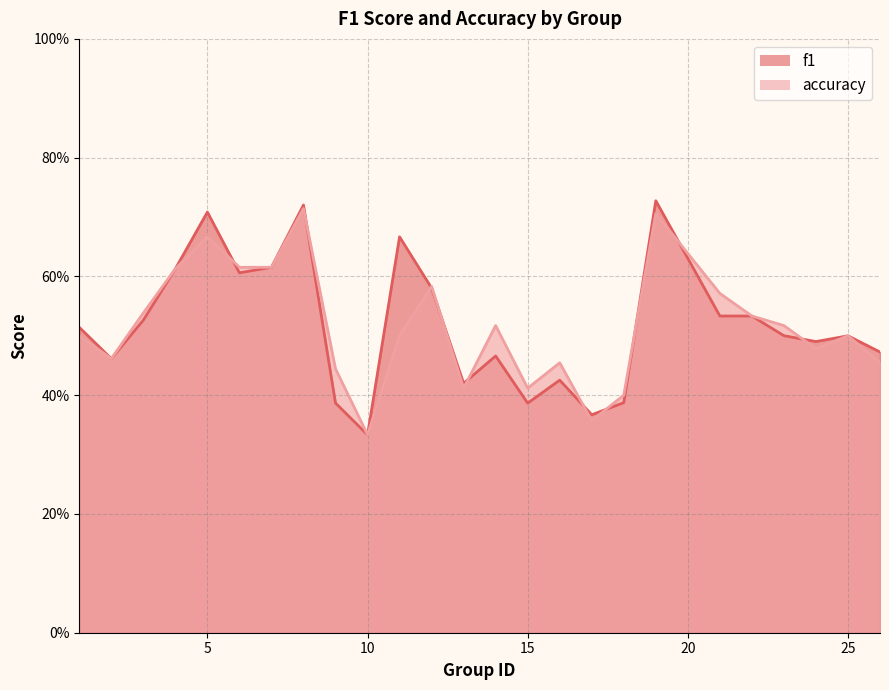

What is the sum of the f1 values at 9 and 11?

1.1